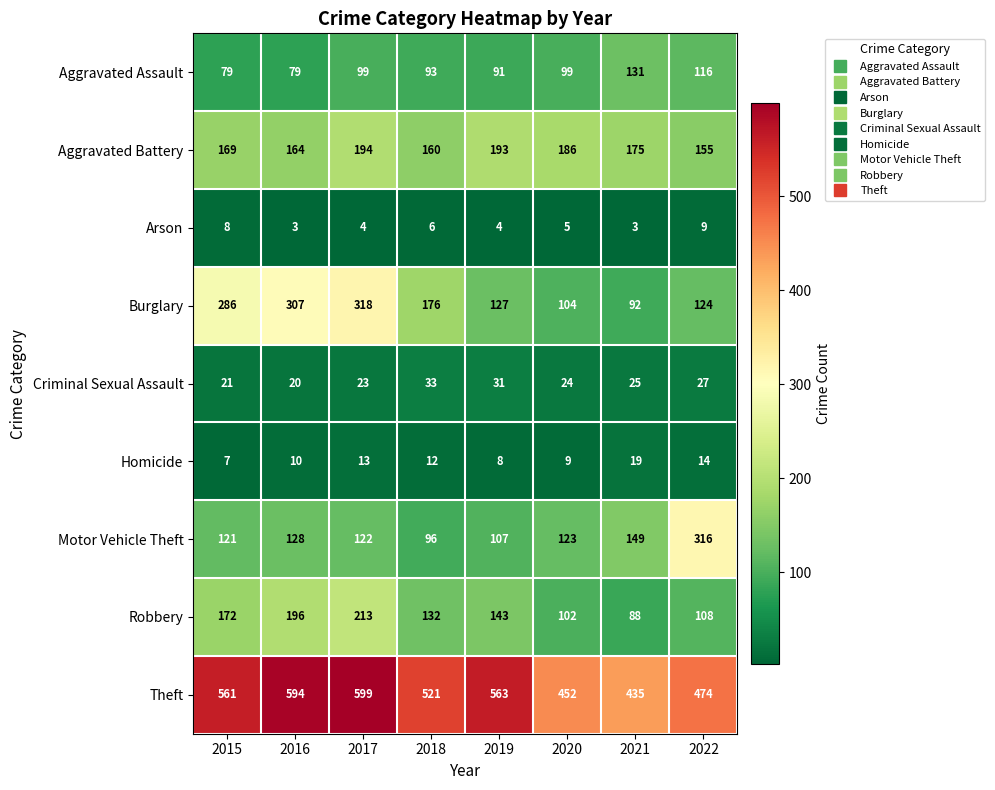

What is the highest value of the Arson series?

9